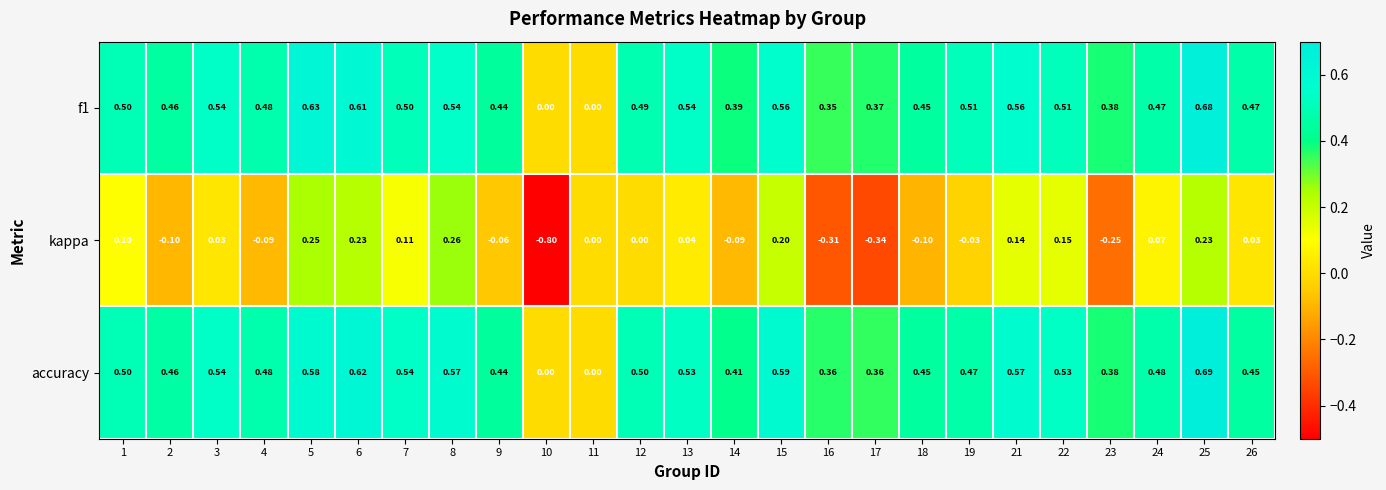

Which series changed the most between 6 and 19?

kappa